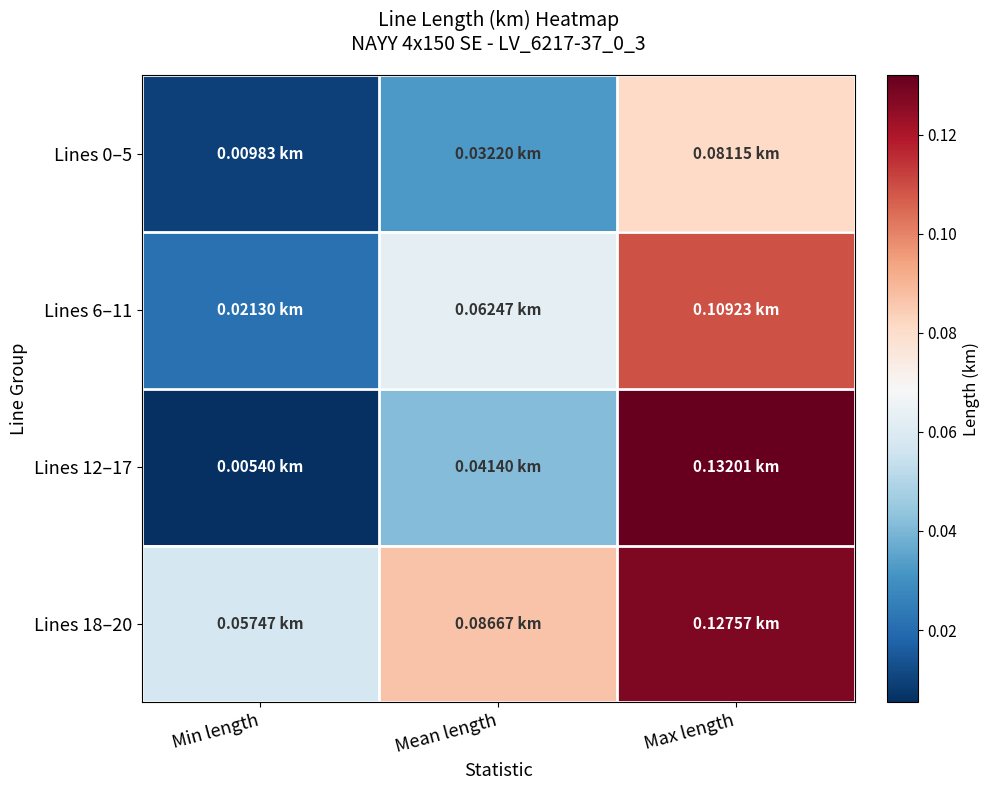

Which series changed the most between Mean length and Max length?

Lines 12–17